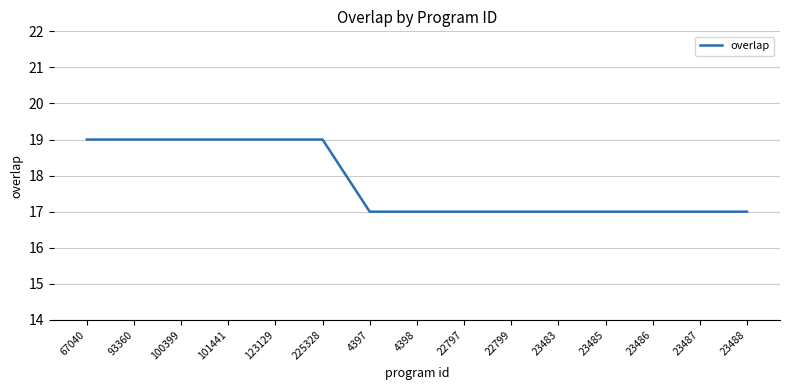

Reading right to left, transcribe all the data shown in this chart.

17	17	17	17	17	17	17	17	17	19	19	19	19	19	19